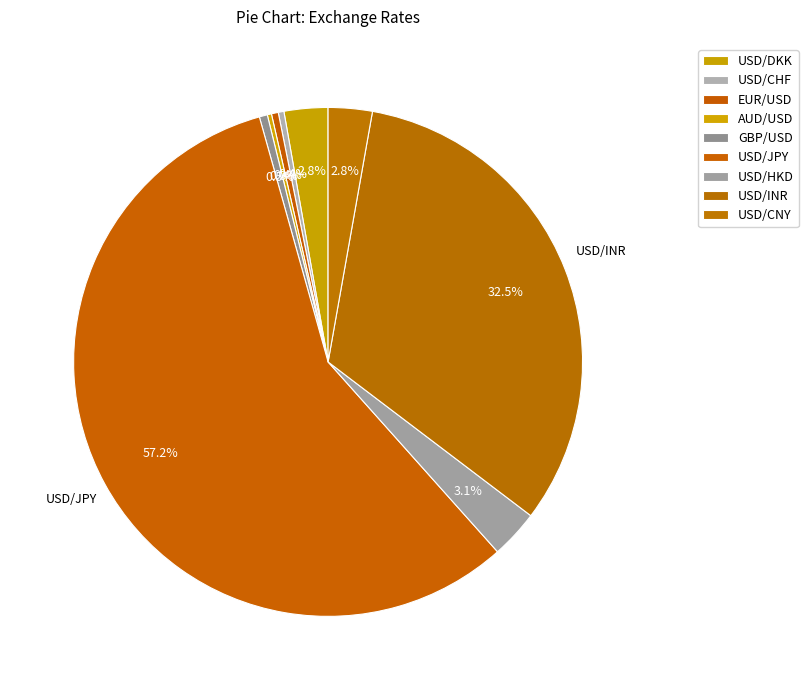

To the nearest percent, what is the difference between the EUR/USD and USD/HKD slice percentages?

3%